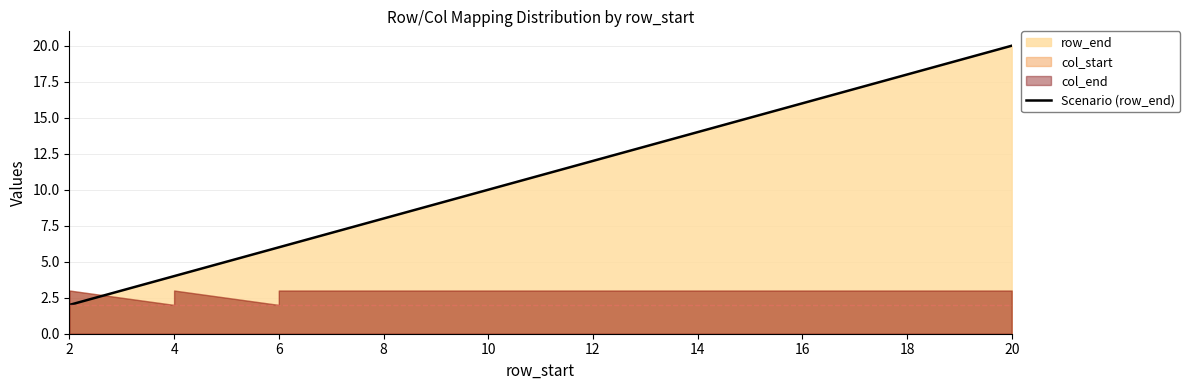

Reading left to right, extract all data points from this chart.

2	2	4	4	6	6	7	8	9	10	11	12	13	14	15	16	17	18	19	20